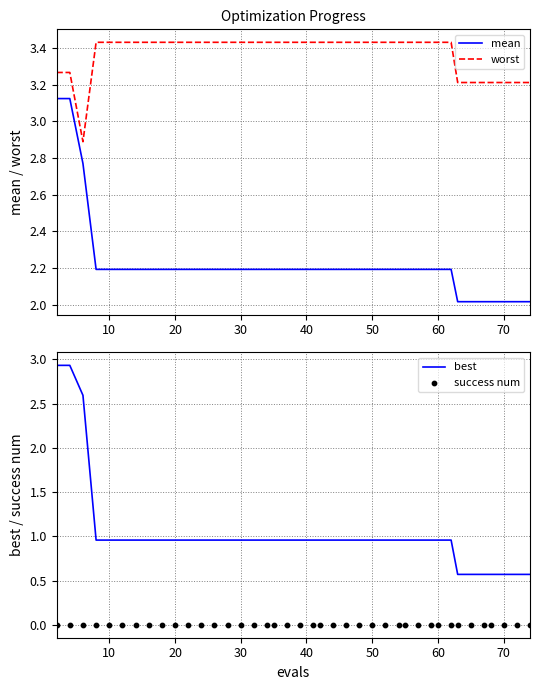

True or false: mean and worst intersect in this chart.

False